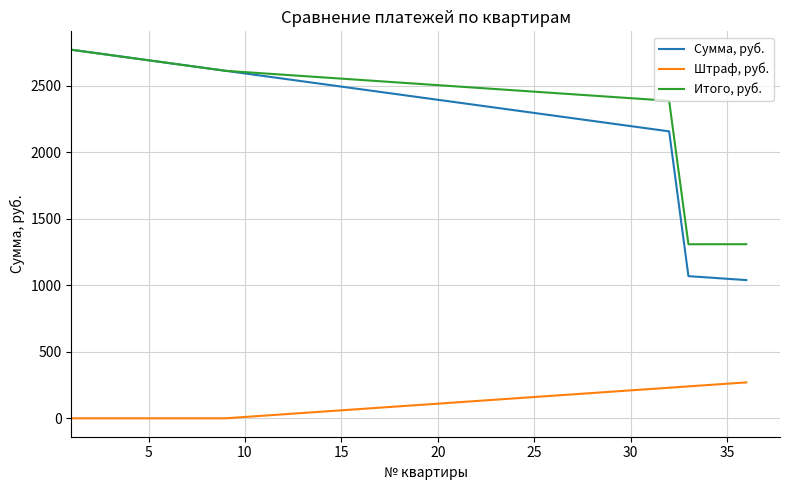

How many values in the Штраф, руб. series are below 100?

18